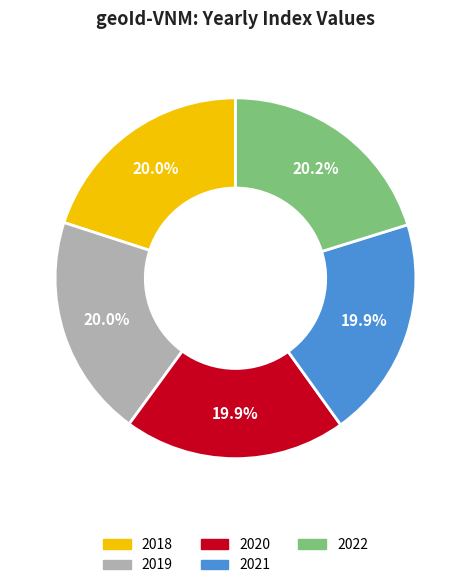

The 2020 slice represents 29% of the pie. True or false?

False